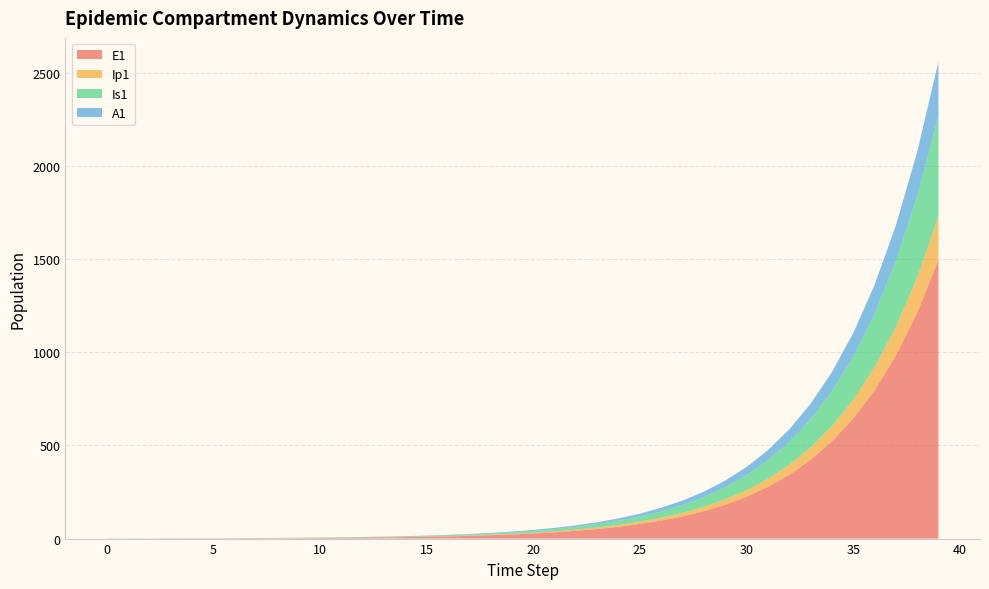

Reading left to right, what are all the values shown in this chart?

E1: 0.0	0.3	0.5	0.7	0.9	1.1	1.4	1.8	2.2	2.7	3.3	4.1	5.1	6.2	7.7	9.5	11.8	14.5	17.9	22.1	27.3	33.7	41.6	51.4	63.4	78.3	96.7	119.4	147.4	182.0	224.6	277.3	342.4	422.7	521.8	644.2	795.3	981.8	1212.0	1496.2
Ip1: 0.0	0.0	0.1	0.1	0.1	0.2	0.2	0.3	0.3	0.4	0.5	0.6	0.8	1.0	1.2	1.5	1.8	2.3	2.8	3.4	4.3	5.2	6.5	8.0	9.9	12.2	15.1	18.6	22.9	28.3	35.0	43.2	53.3	65.8	81.3	100.3	123.8	152.9	188.7	233.0
Is1: 1.0	0.8	0.7	0.6	0.6	0.6	0.7	0.8	0.9	1.0	1.3	1.5	1.9	2.3	2.8	3.4	4.2	5.2	6.5	8.0	9.8	12.1	15.0	18.5	22.8	28.2	34.8	42.9	53.0	65.4	80.8	99.7	123.1	152.0	187.7	231.7	286.1	353.1	436.0	538.2
A1: 0.0	0.0	0.0	0.1	0.1	0.2	0.2	0.3	0.4	0.5	0.6	0.8	1.0	1.2	1.5	1.9	2.3	2.8	3.5	4.3	5.3	6.6	8.1	10.1	12.4	15.3	18.9	23.4	28.8	35.6	43.9	54.3	67.0	82.7	102.1	126.0	155.6	192.1	237.1	292.8